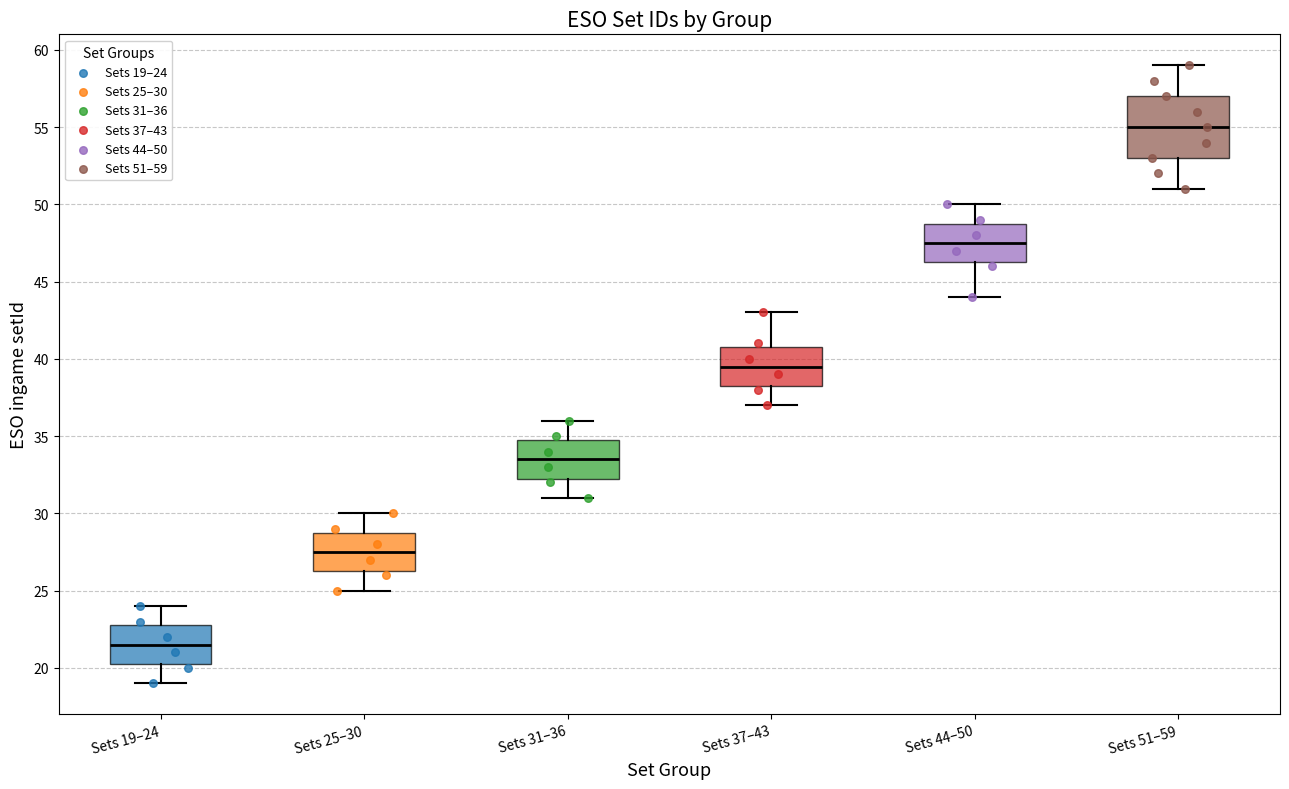

Reading left to right, read every box against the y-axis: the position of its median line, the range the box covers, and the ends of its whiskers. The values are not printed on the chart, so give them approximately, as read against the axis.

Sets 19–24: median 21.5, box 20.5 to 23.0, whiskers 19.0 to 24.0
Sets 25–30: median 27.5, box 26.5 to 29.0, whiskers 25.0 to 30.0
Sets 31–36: median 33.5, box 32.5 to 35.0, whiskers 31.0 to 36.0
Sets 37–43: median 39.5, box 38.5 to 41.0, whiskers 37.0 to 43.0
Sets 44–50: median 47.5, box 46.5 to 49.0, whiskers 44.0 to 50.0
Sets 51–59: median 55.0, box 53.0 to 57.0, whiskers 51.0 to 59.0